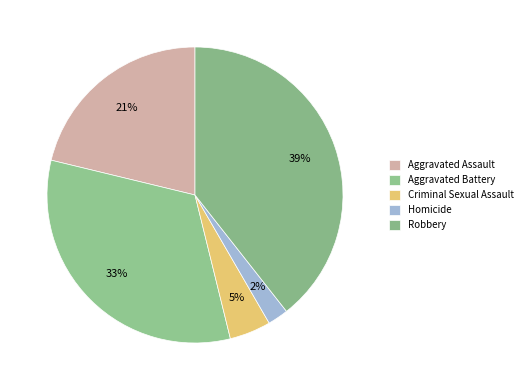

How many slices are in this pie chart?

5